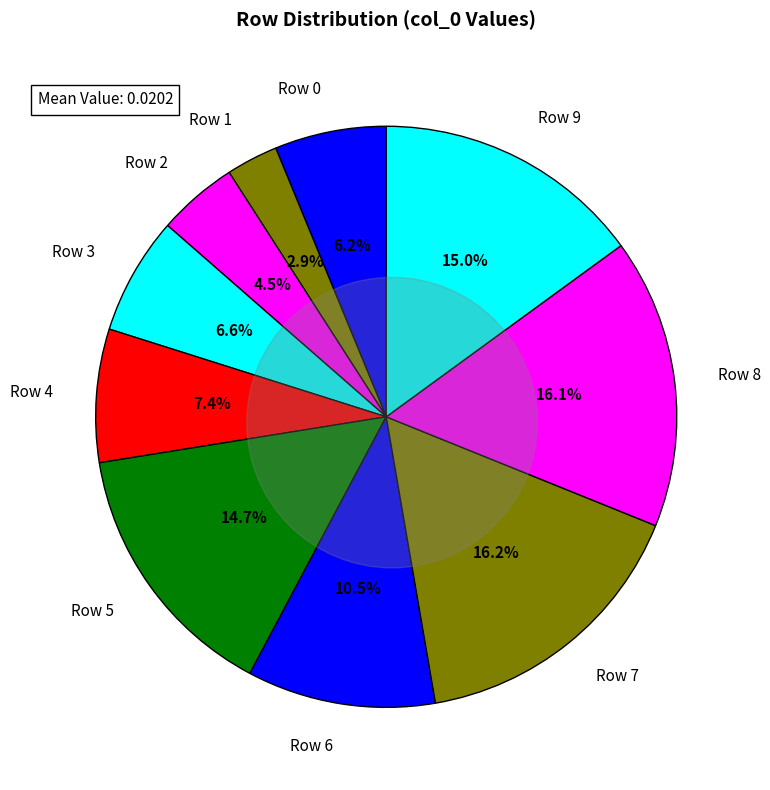

To the nearest percent, what is the combined percentage of Row 2 and Row 1?

7%